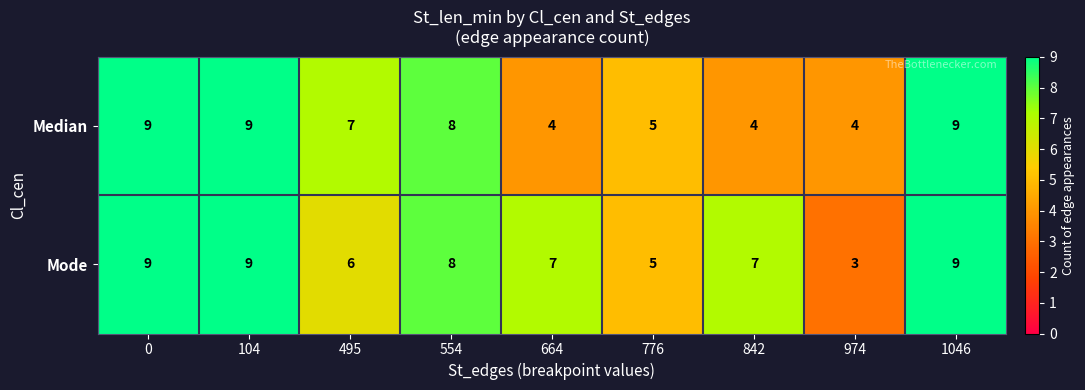

How many data points in Mode are less than 7?

3